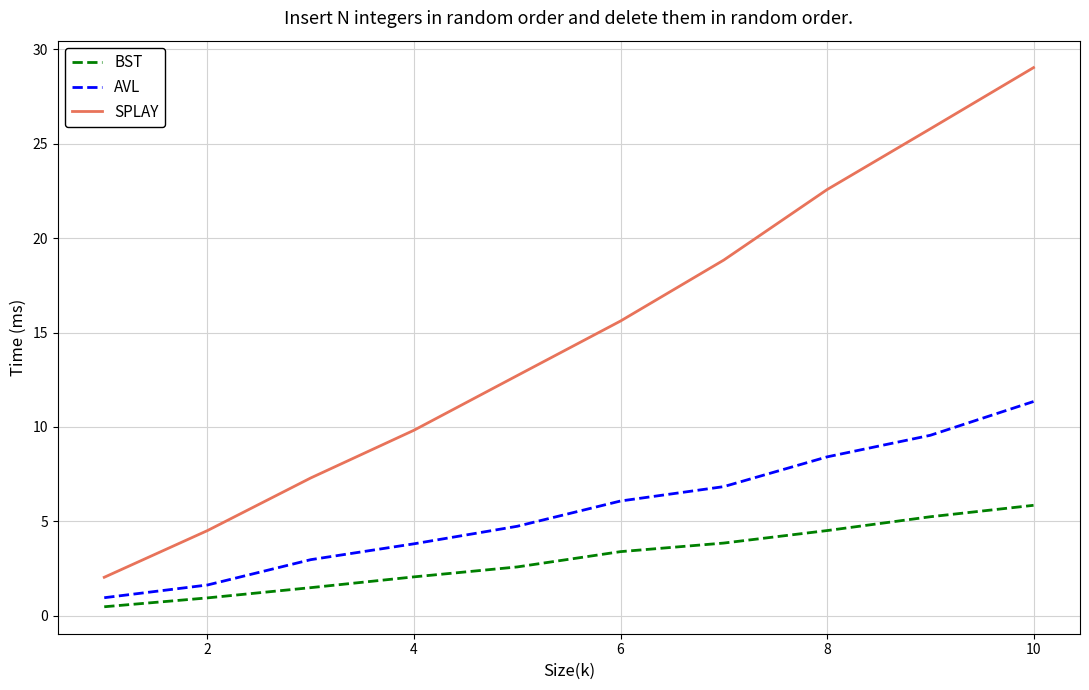

What is the smallest value displayed?

0.5